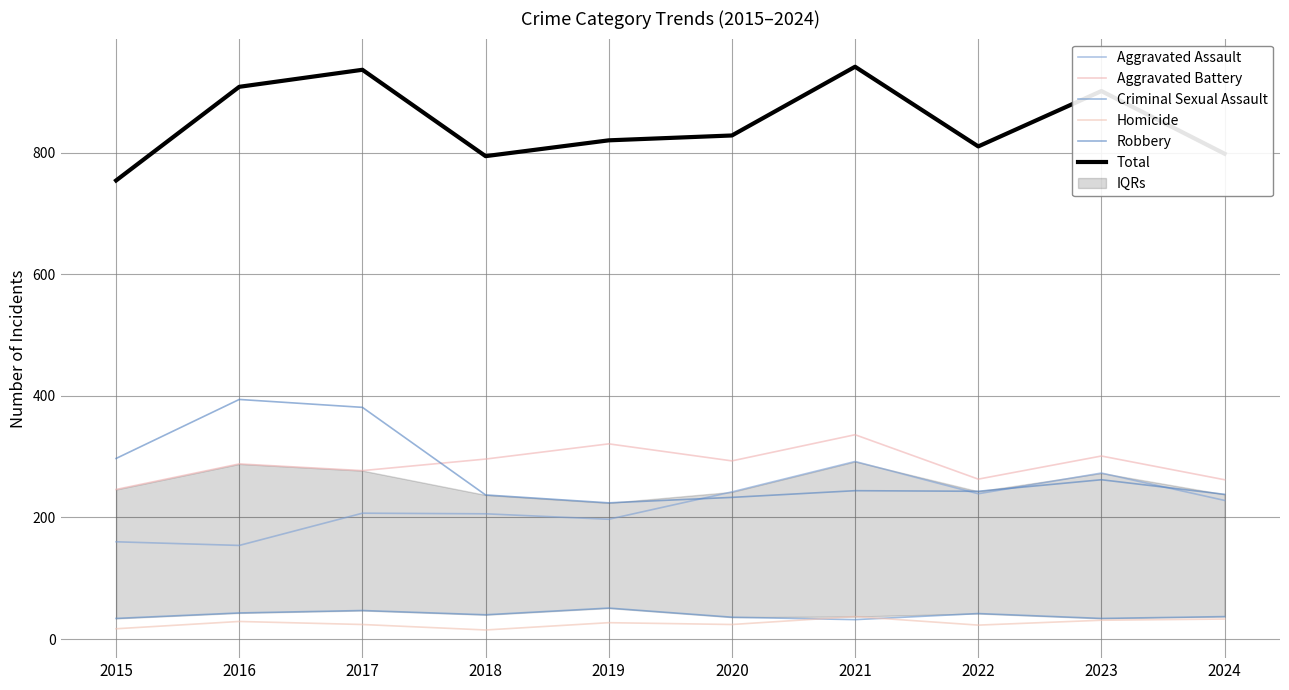

Does the chart have visible grid lines?

Yes